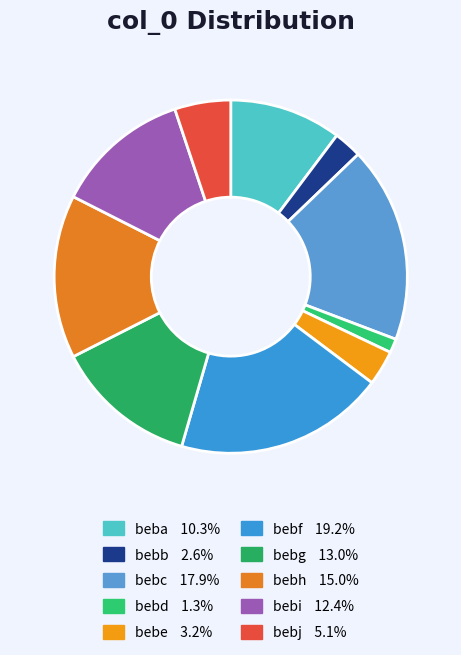

True or false: bebc accounts for 30% of the total.

False